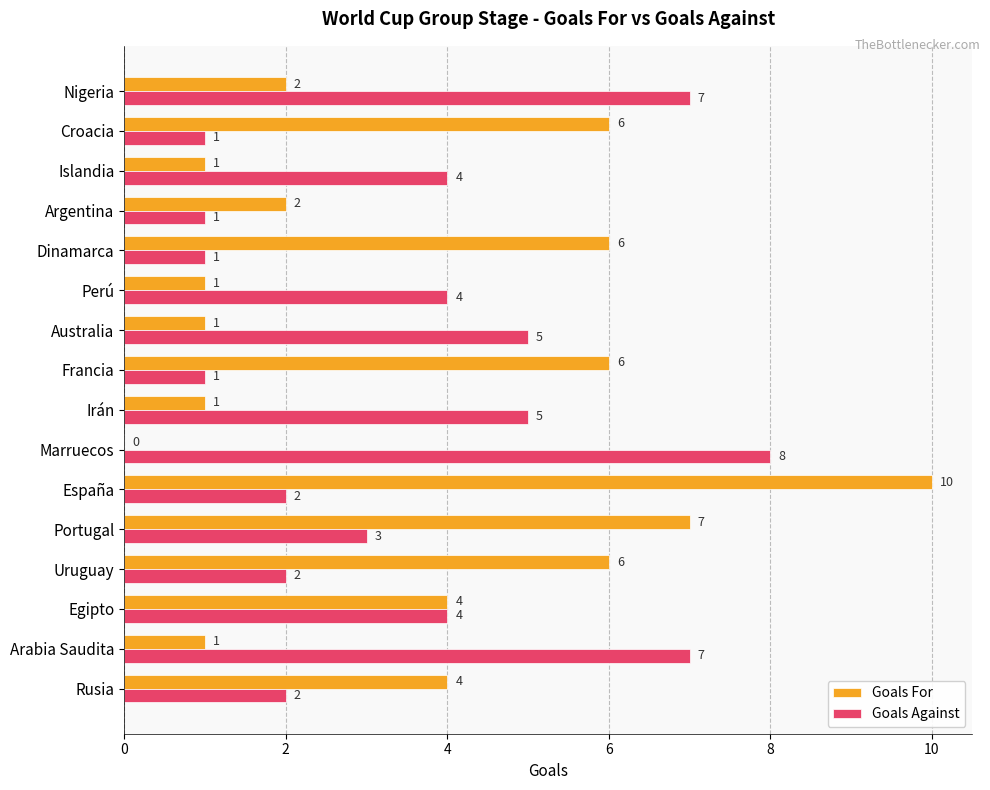

What are all the series names shown in the legend?

Goals For, Goals Against